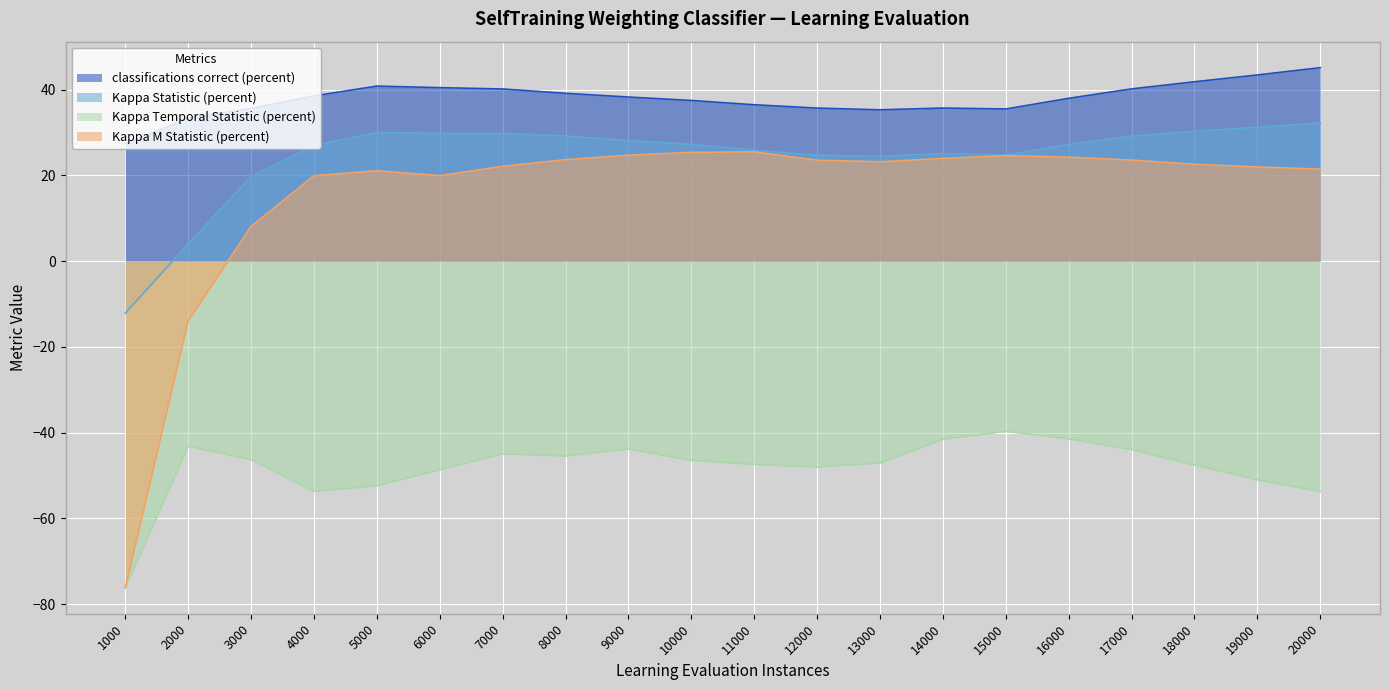

List the labels in order of Kappa Statistic (percent) value, smallest first.

1000, 2000, 3000, 13000, 12000, 15000, 14000, 11000, 4000, 10000, 16000, 9000, 17000, 8000, 7000, 6000, 5000, 18000, 19000, 20000